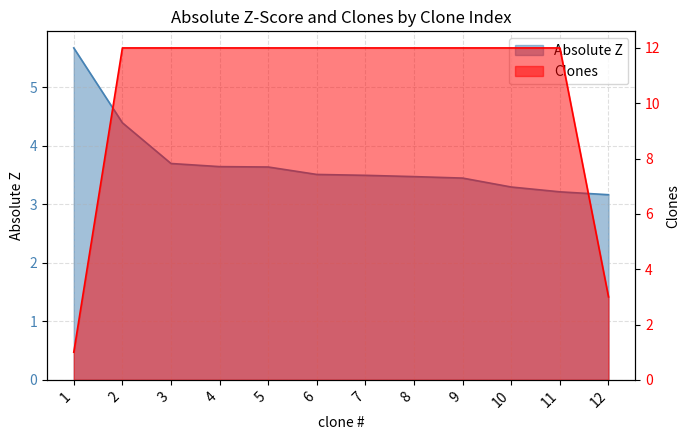

The value of Clones at 11 is 12.0. True or false?

True